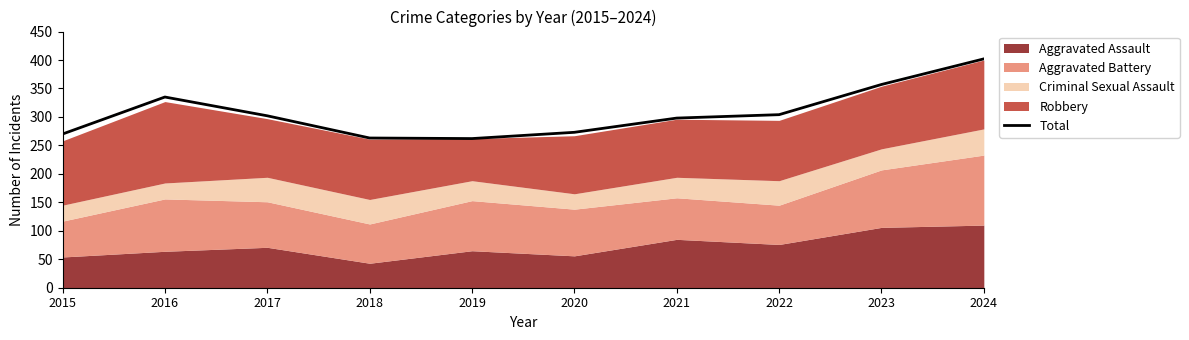

Read the value at 2016, to the nearest 5.

335